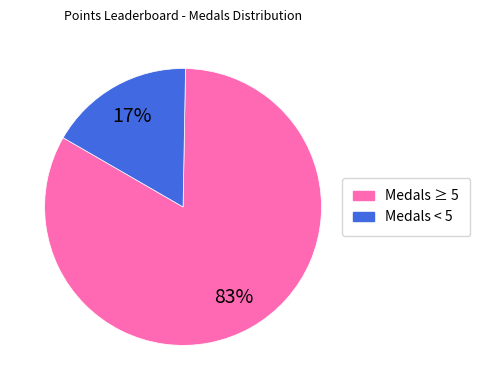

Count the number of slices in the pie.

2